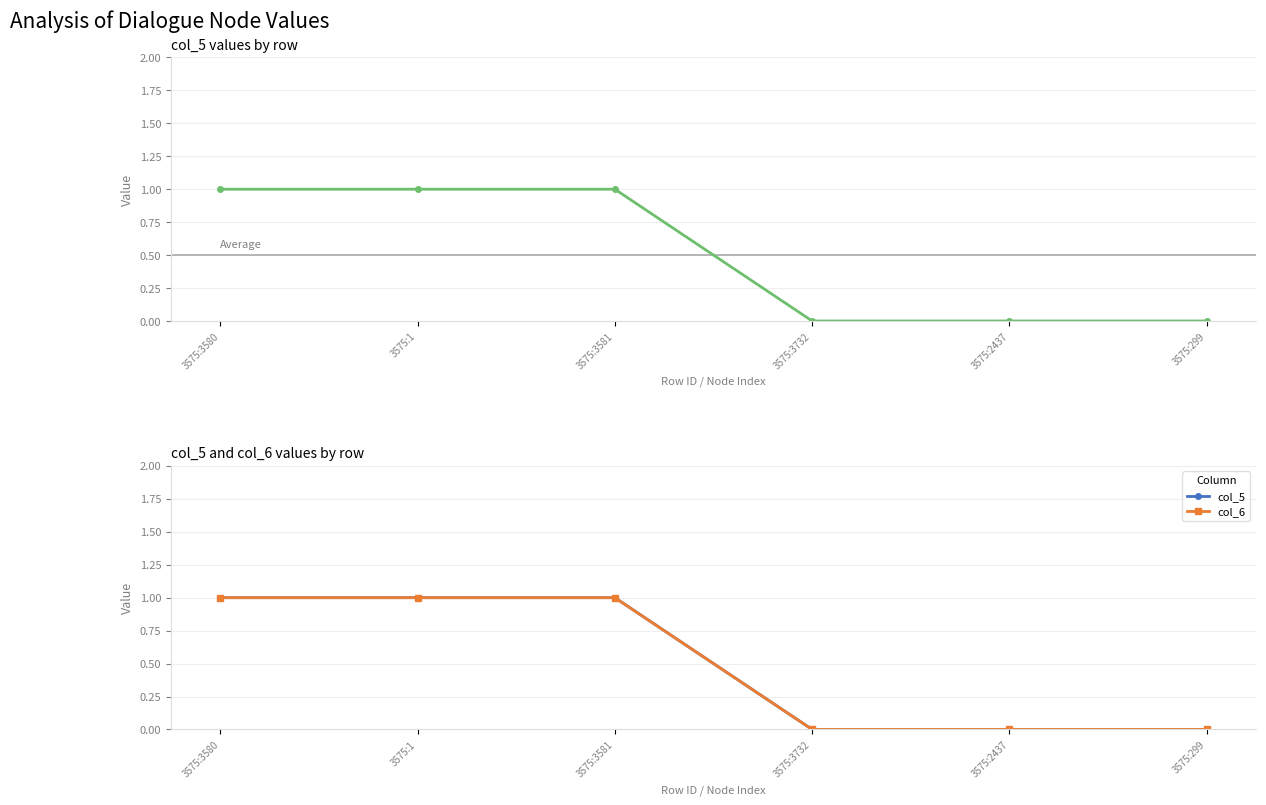

What is the value of the col_6 point at the 3rd from the left?

1